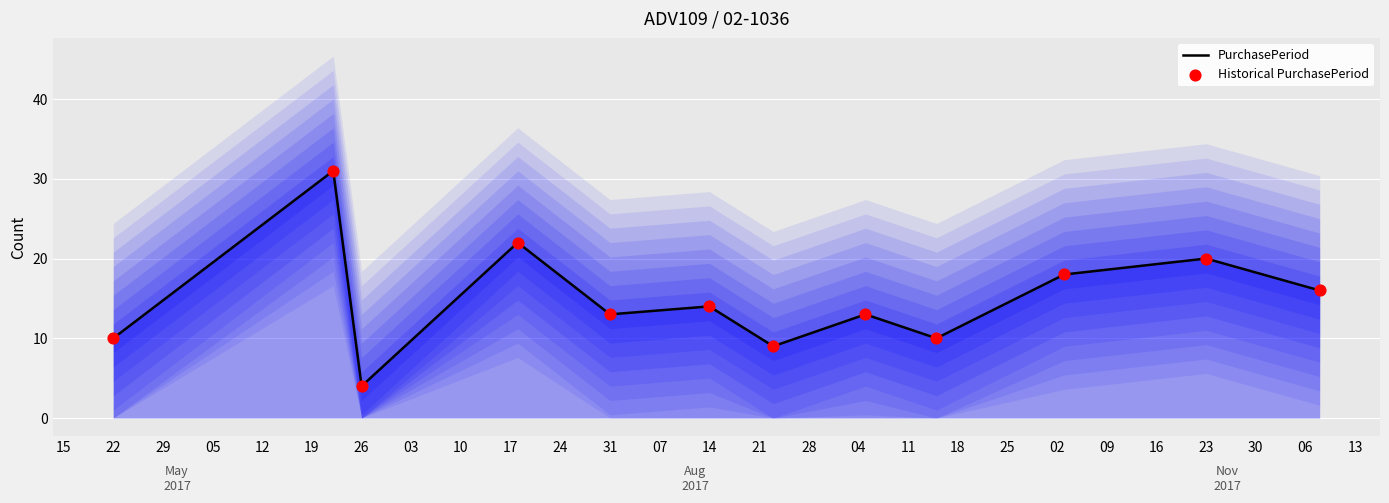

At how many categories does at least one series exceed 17?

4